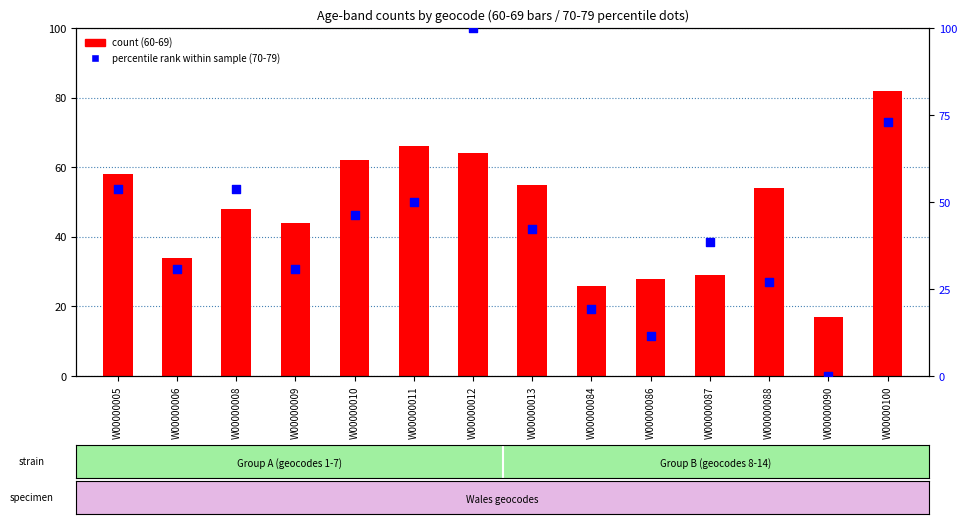

What is the total value across all series at W00000010?

108.2